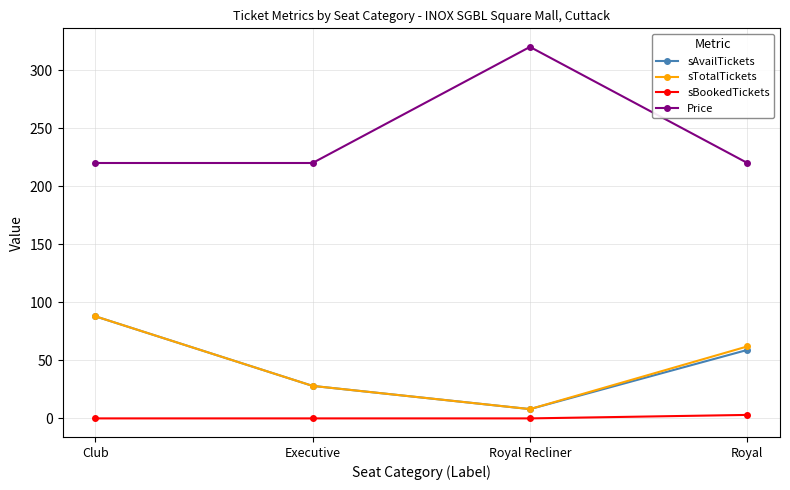

What is the maximum value for sTotalTickets?

88